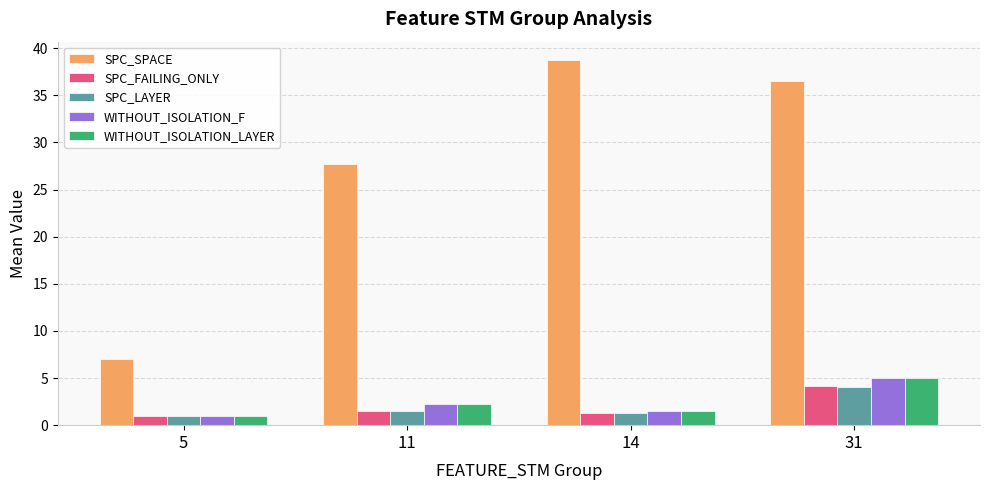

Between 5 and 11, which series saw the biggest shift?

SPC_SPACE